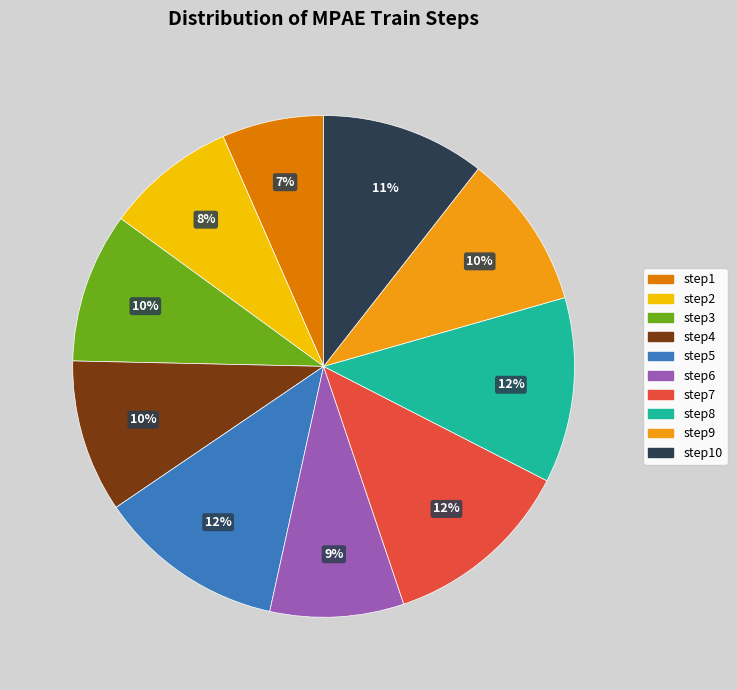

Between step4 and step5, which is larger?

step5